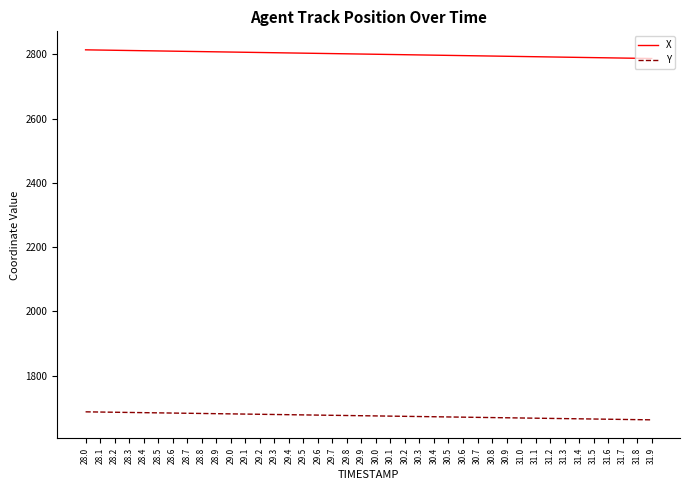

True or false: Y and X cross at least once.

False